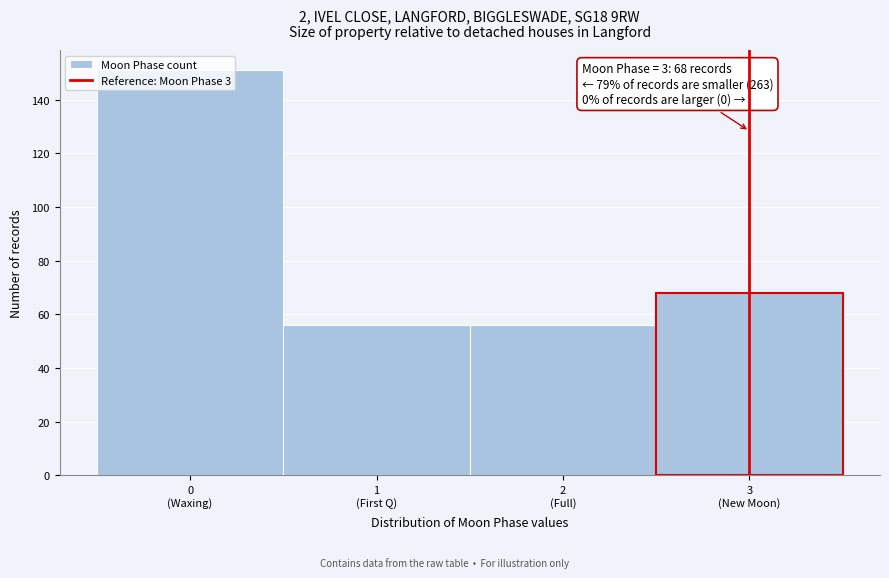

What is the value of the 4th bar from the left?

68